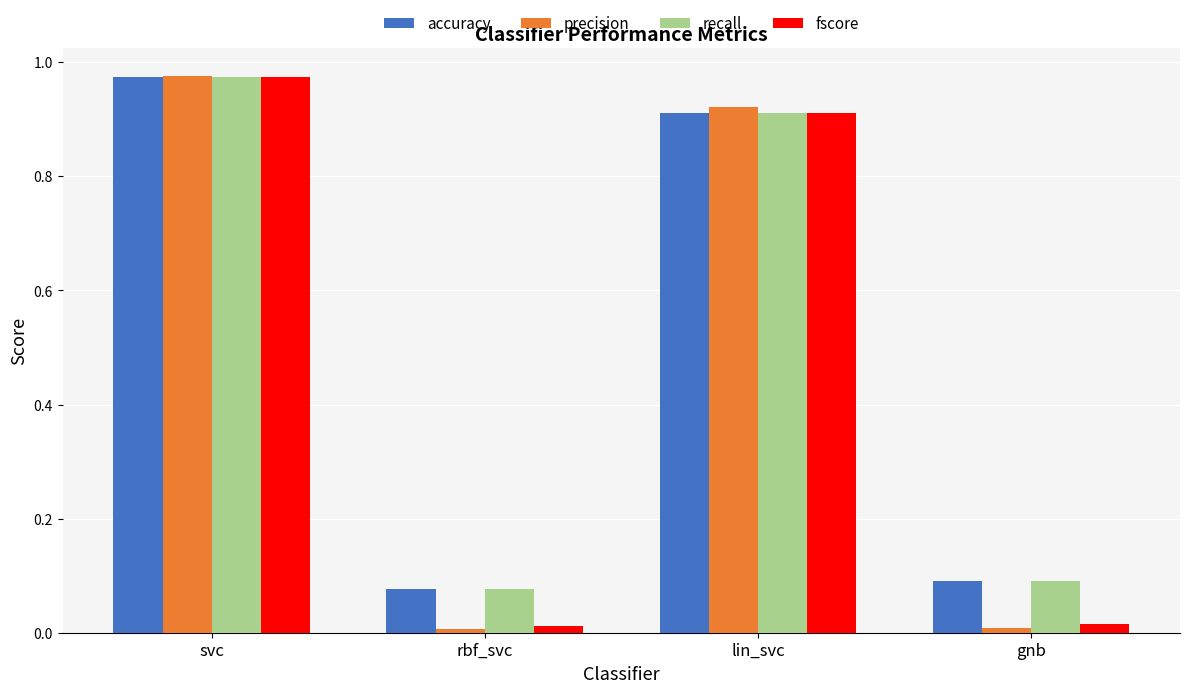

Which series has the widest spread of values?

precision